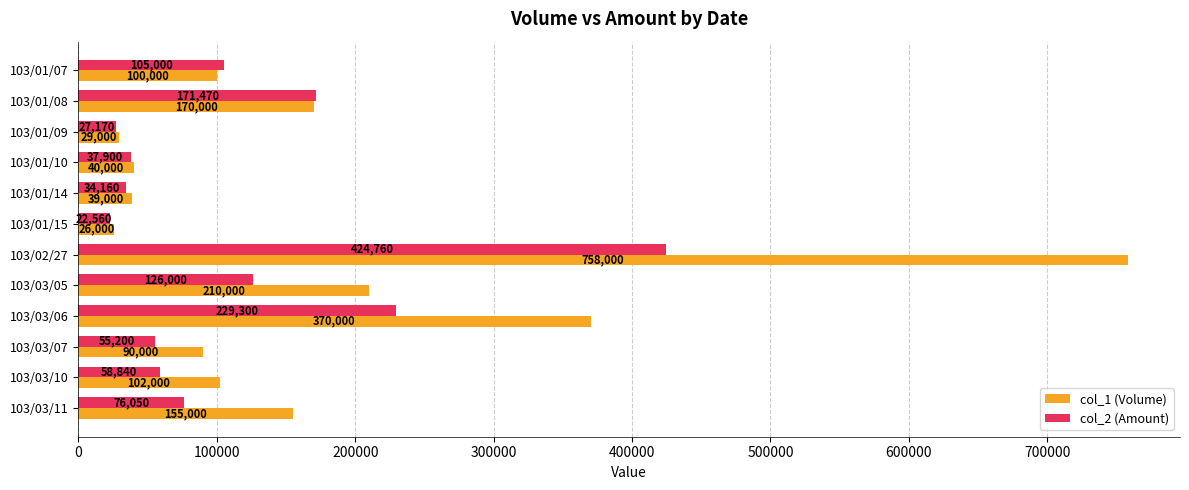

At which label is col_2 (Amount) closest to 223660?

103/03/06